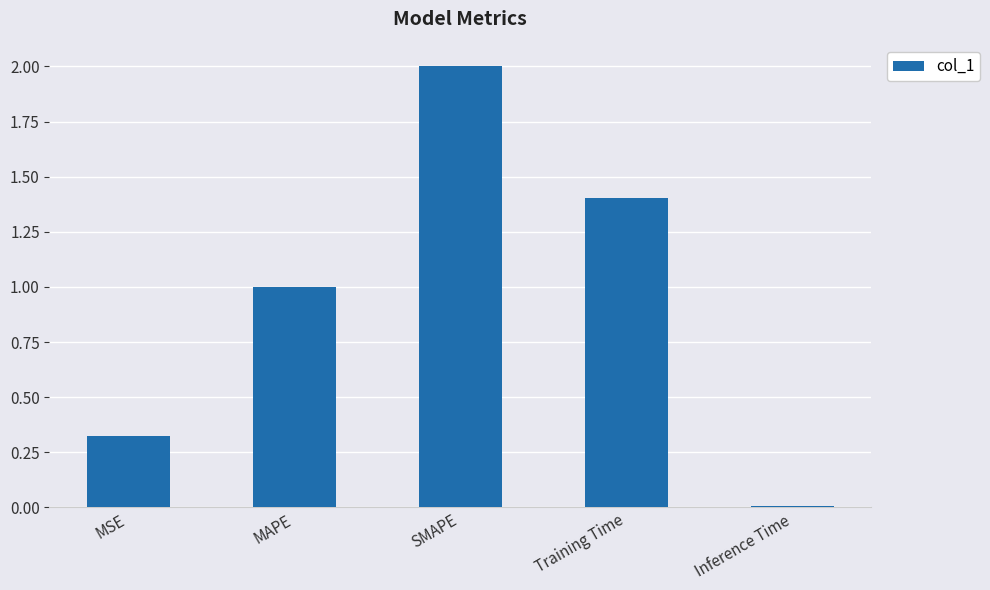

Which has a higher value, MSE or SMAPE?

SMAPE